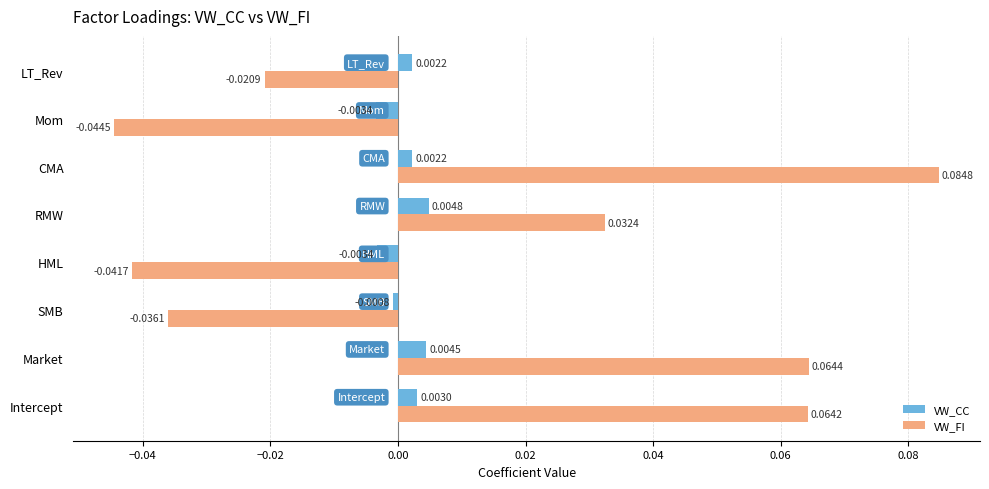

Which series has the largest total across all categories?

VW_FI